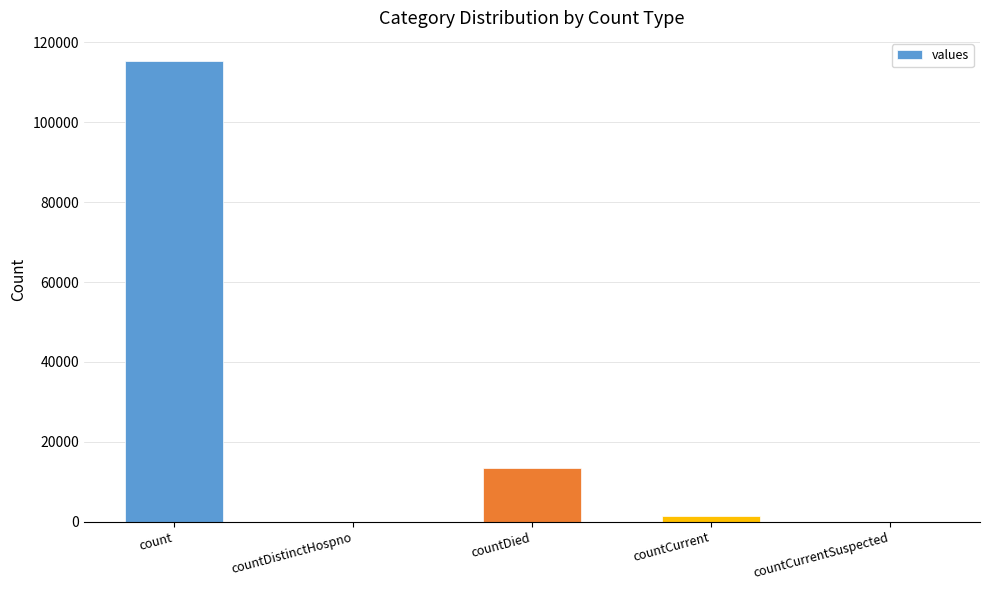

The value at countCurrent is 1383. True or false?

True